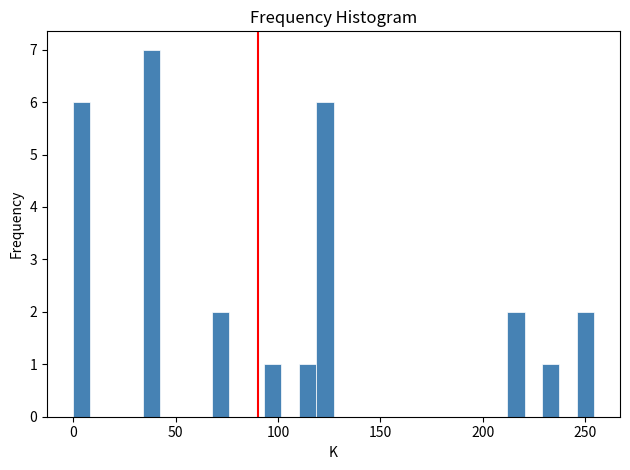

Around what value on the x-axis is the tallest bar? Give the approximate position of its centre, as read against the axis.

40